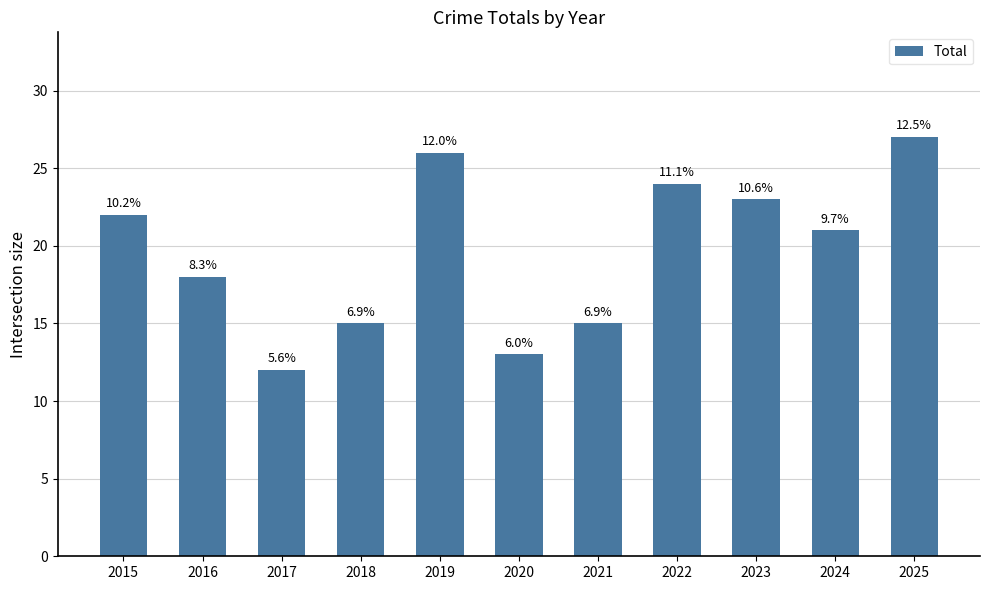

What is the ratio of the value at 2016 to the value at 2022?

0.8